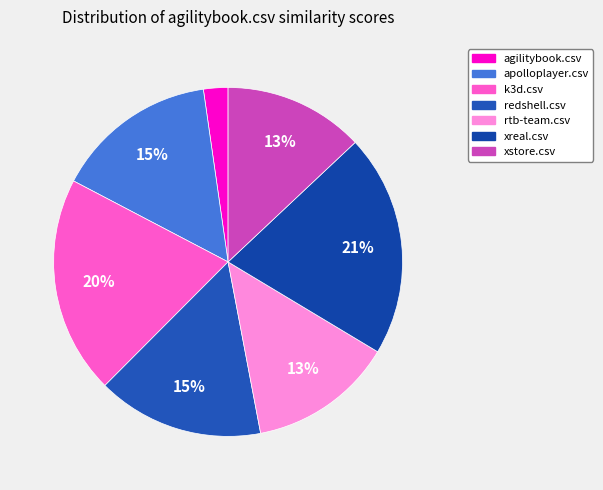

What is the change in value from agilitybook.csv to redshell.csv?

+0.6